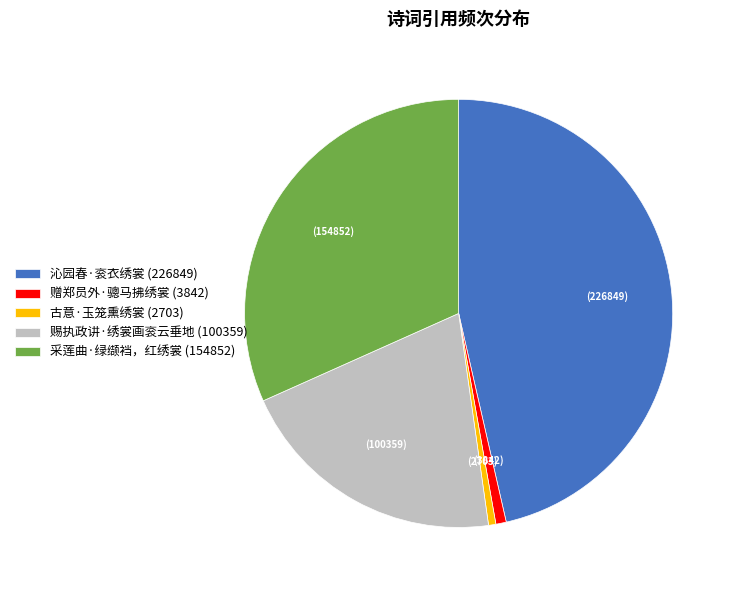

What is the ratio of the value at 赠郑员外·骢马拂绣裳 (3842) to the value at 古意·玉笼熏绣裳 (2703)?

1.4